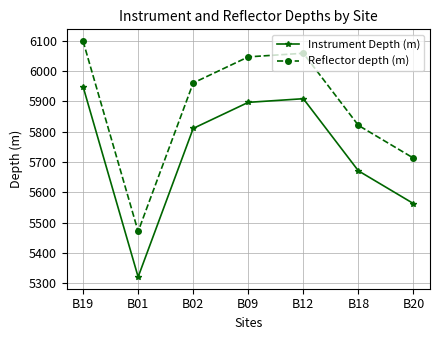

What is the average value of the Instrument Depth (m) series?

5732